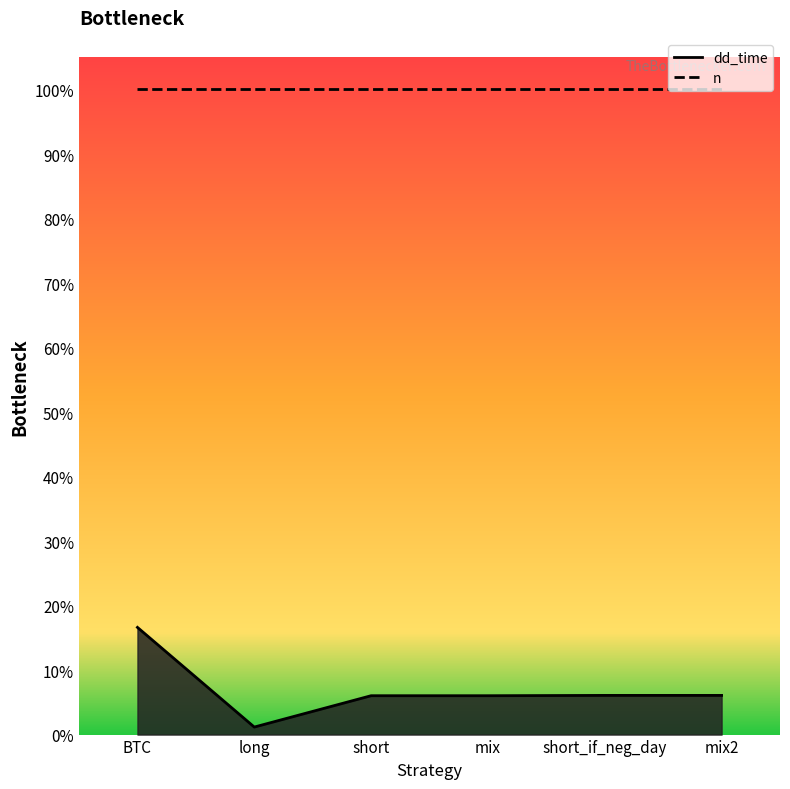

The chart shows a value of 125 at short_if_neg_day. True or false?

True